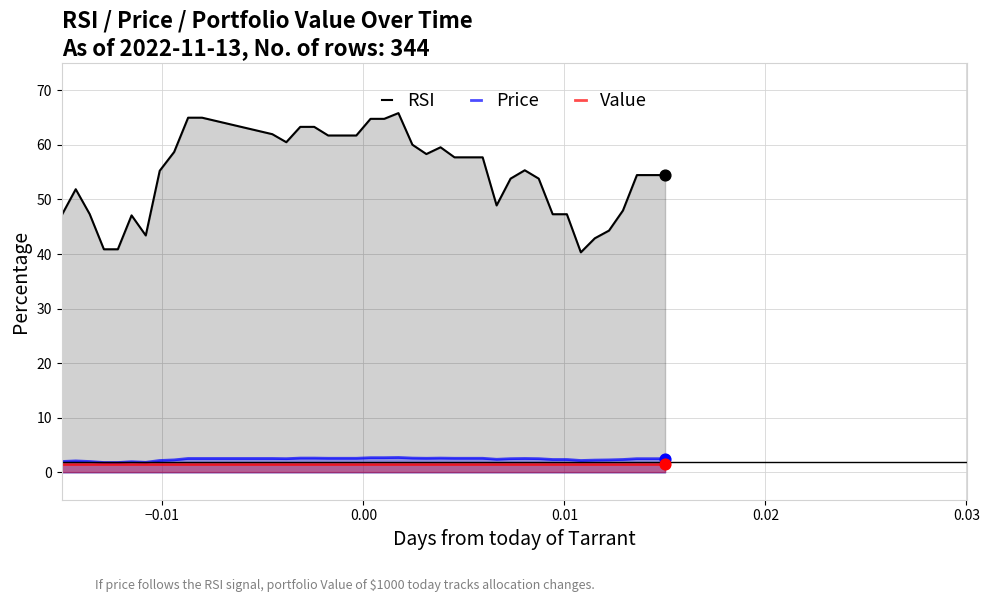

Which series has the largest total across all categories?

RSI